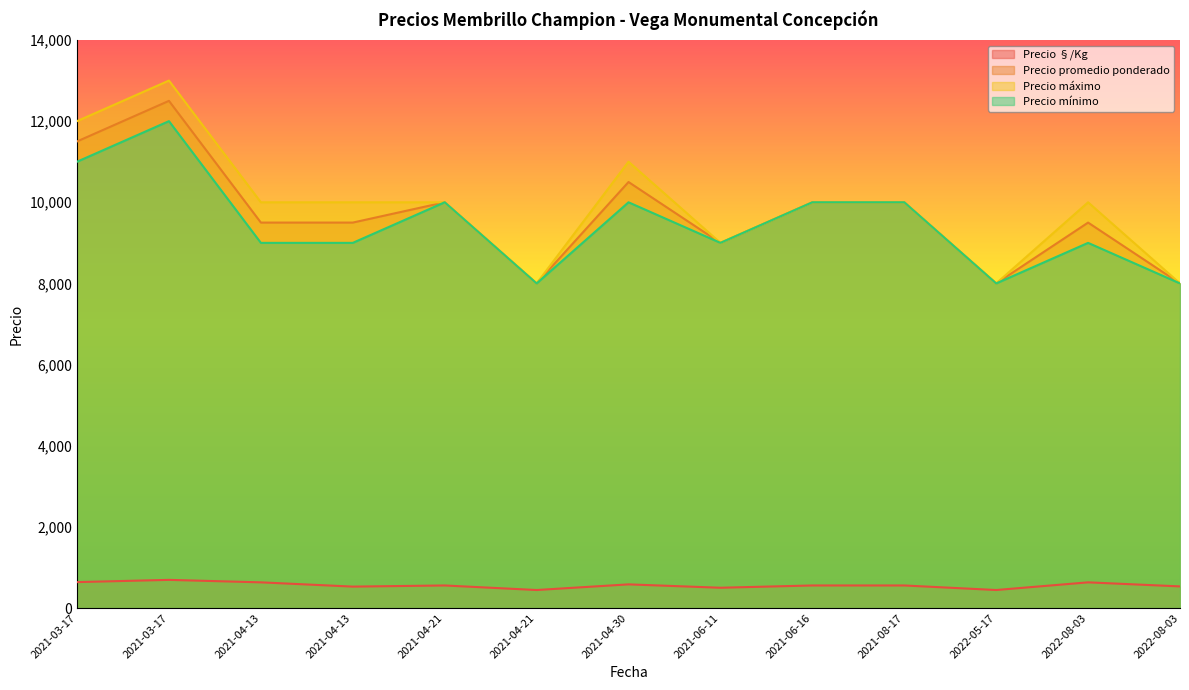

Read the Precio §/Kg value at 2021-06-16, to the nearest 5.

555